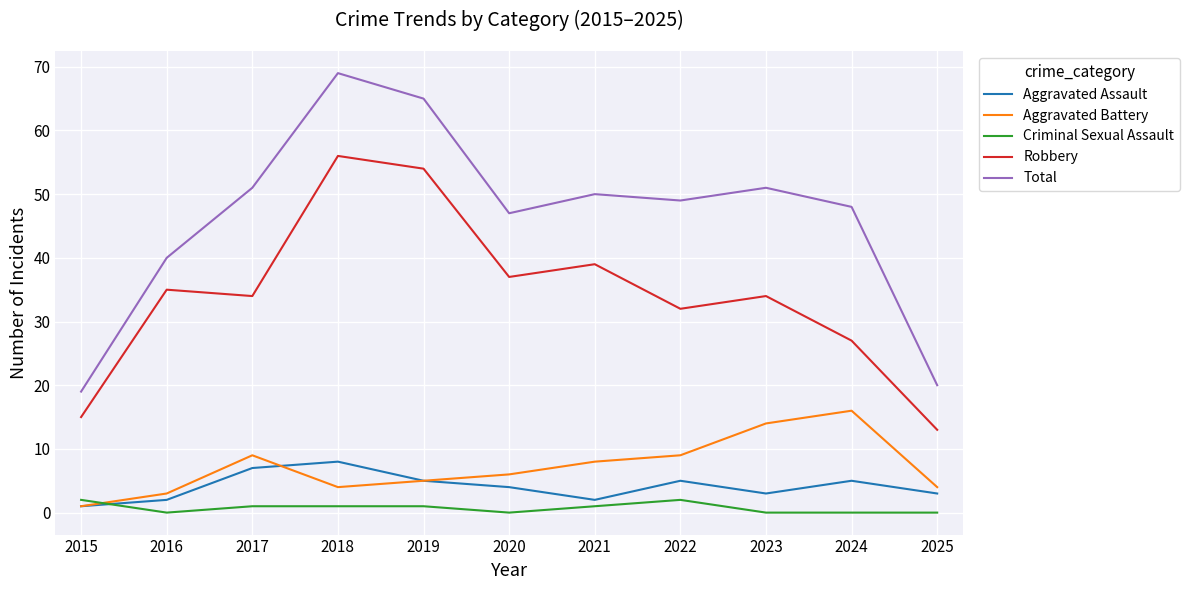

Reading right to left, extract all data points from this chart.

Aggravated Assault: 2025=3	2024=5	2023=3	2022=5	2021=2	2020=4	2019=5	2018=8	2017=7	2016=2	2015=1
Aggravated Battery: 2025=4	2024=16	2023=14	2022=9	2021=8	2020=6	2019=5	2018=4	2017=9	2016=3	2015=1
Criminal Sexual Assault: 2025=0	2024=0	2023=0	2022=2	2021=1	2020=0	2019=1	2018=1	2017=1	2016=0	2015=2
Robbery: 2025=13	2024=27	2023=34	2022=32	2021=39	2020=37	2019=54	2018=56	2017=34	2016=35	2015=15
Total: 2025=20	2024=48	2023=51	2022=49	2021=50	2020=47	2019=65	2018=69	2017=51	2016=40	2015=19